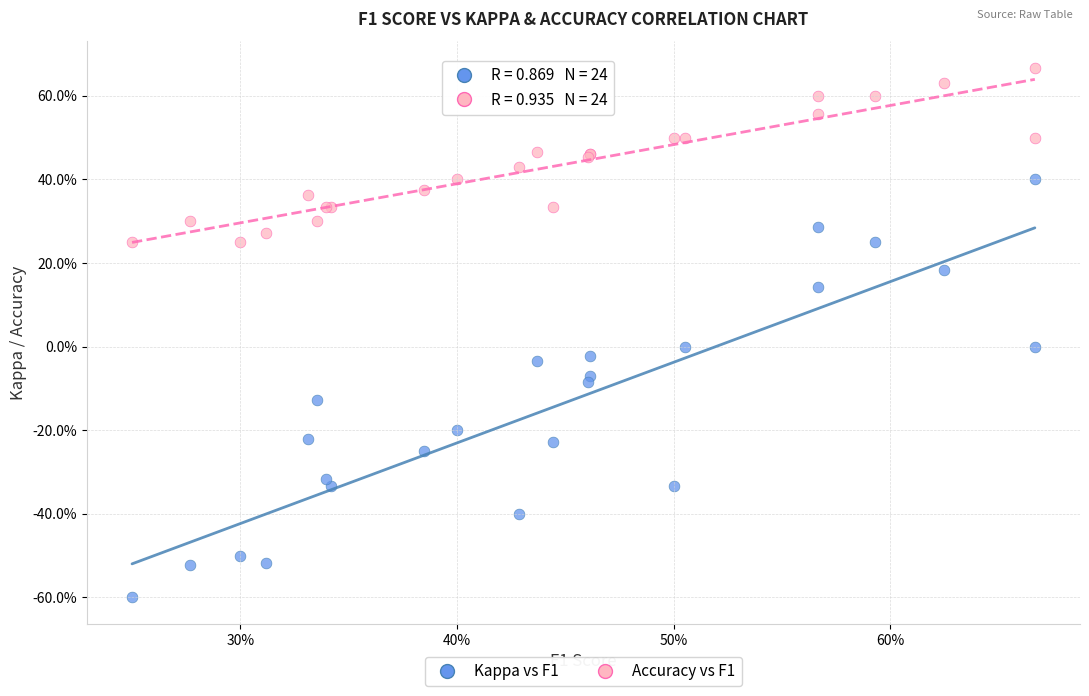

What are all the series names shown in the legend?

Kappa vs F1, Accuracy vs F1